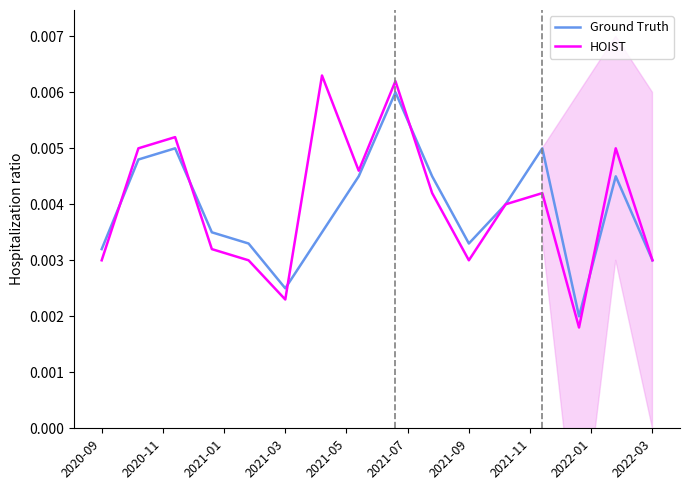

True or false: Ground Truth and HOIST cross at least once.

True